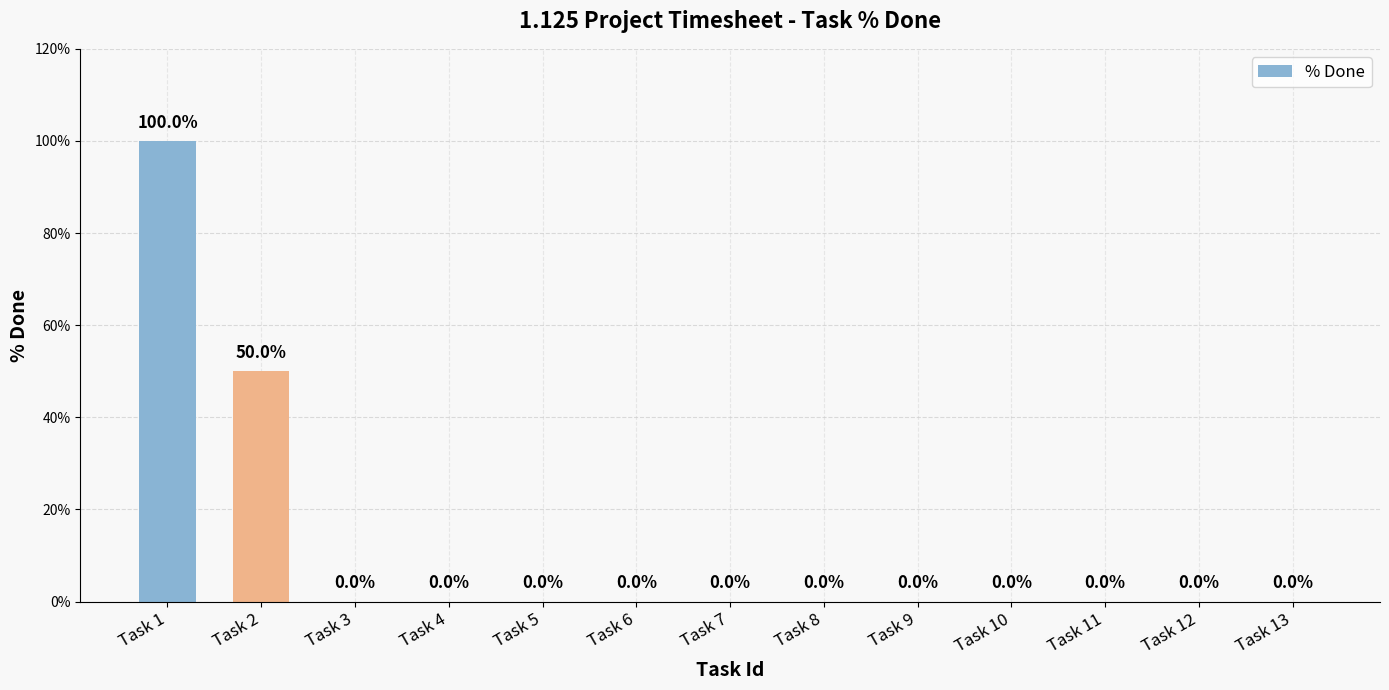

What is the change in value from Task 1 to Task 12?

-1.0